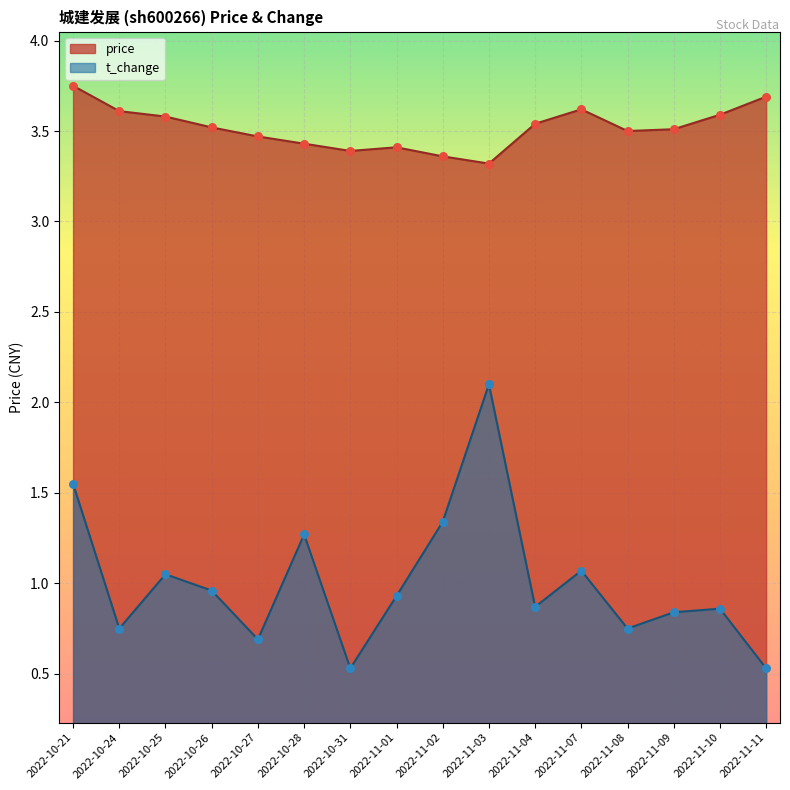

Which series contains the lowest Y value?

t_change